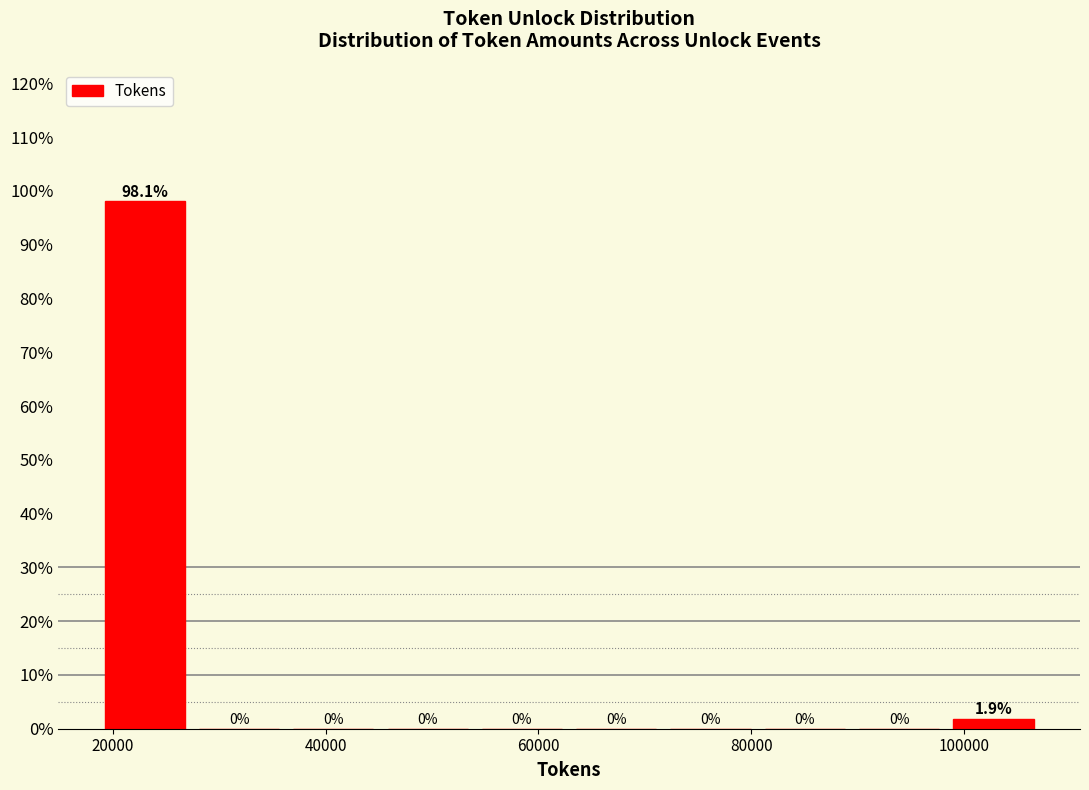

Over which range of the x-axis is the bar tallest?

18000 to 28000